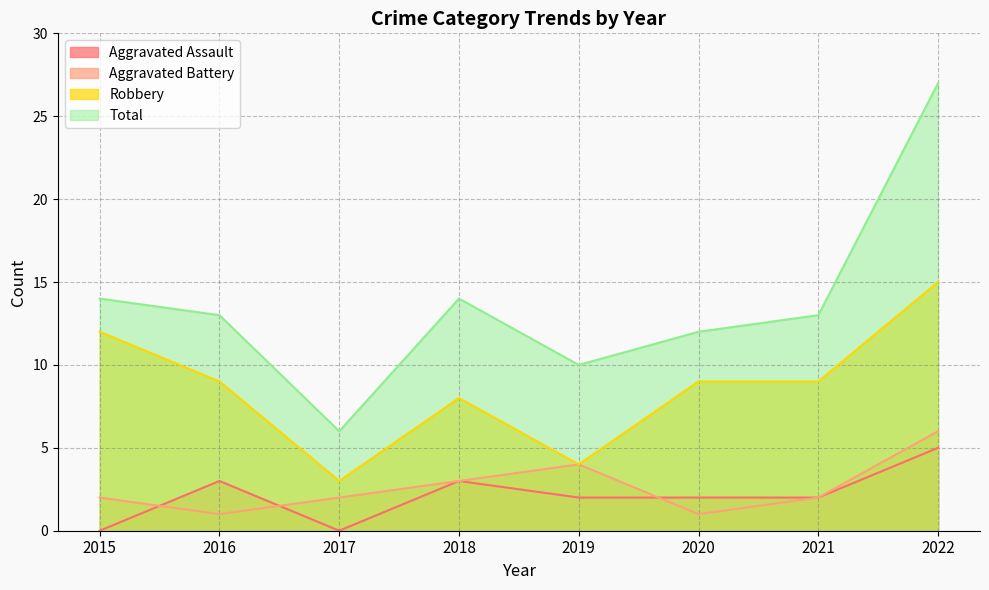

Is it true that Aggravated Battery equals 2 at 2016?

False